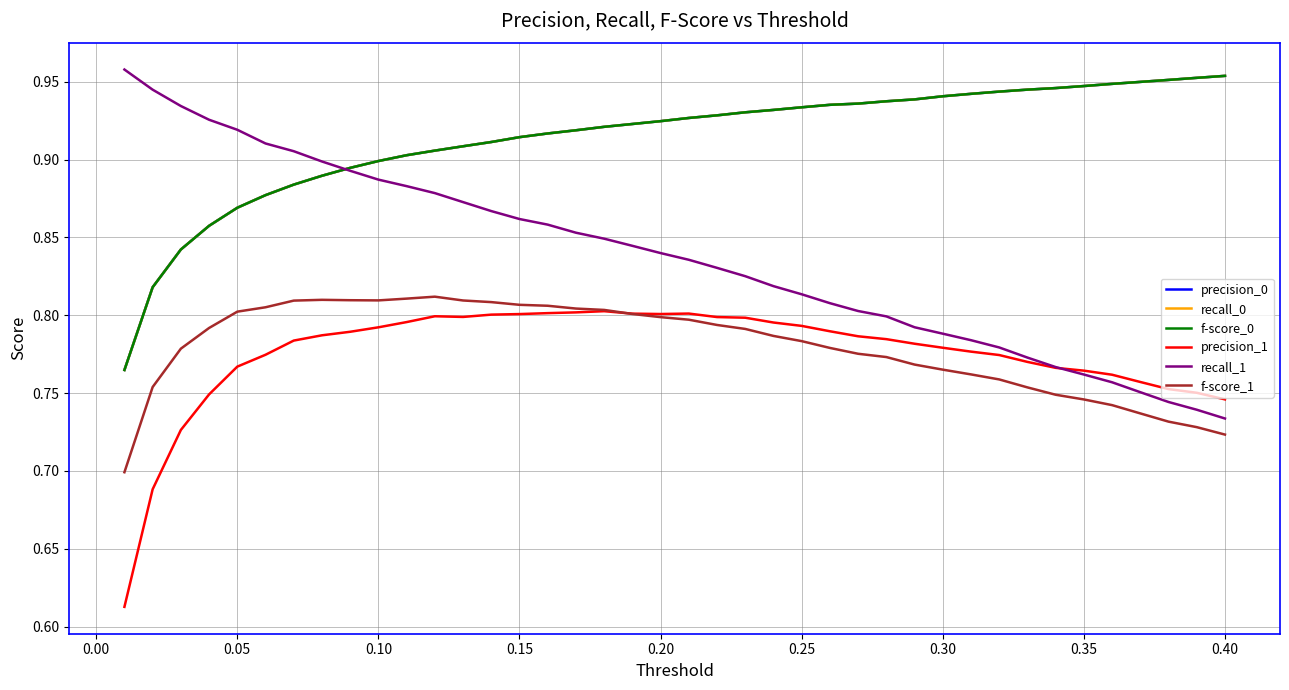

Does the chart have visible grid lines?

Yes